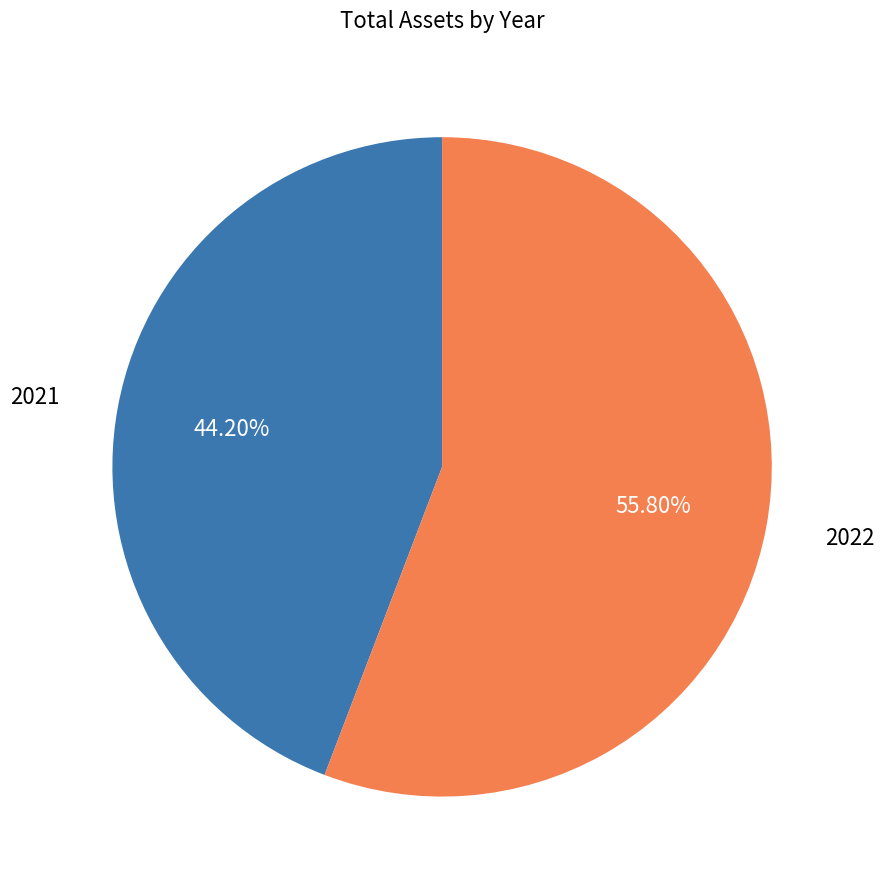

To the nearest percent, what is the difference between the 2021 and 2022 slice percentages?

12%